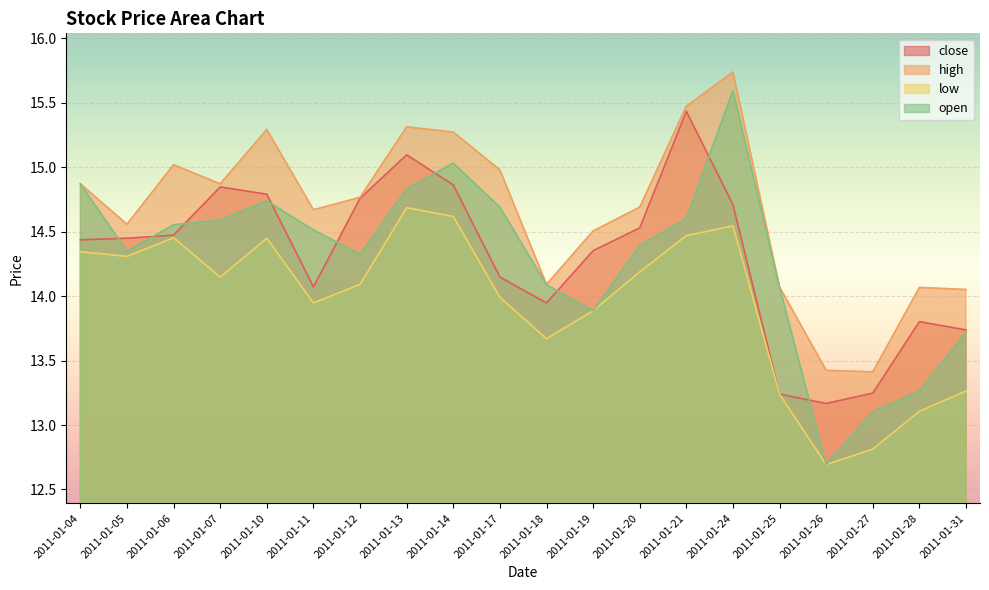

Reading right to left, extract all data points from this chart.

close: 13.7	13.8	13.2	13.2	13.2	14.7	15.4	14.5	14.4	13.9	14.1	14.9	15.1	14.8	14.1	14.8	14.8	14.5	14.4	14.4
high: 14.1	14.1	13.4	13.4	14.1	15.7	15.5	14.7	14.5	14.1	15.0	15.3	15.3	14.8	14.7	15.3	14.9	15.0	14.6	14.9
low: 13.3	13.1	12.8	12.7	13.2	14.5	14.5	14.2	13.9	13.7	14.0	14.6	14.7	14.1	13.9	14.4	14.1	14.5	14.3	14.3
open: 13.7	13.3	13.1	12.7	14.1	15.6	14.6	14.4	13.9	14.1	14.7	15.0	14.8	14.3	14.5	14.7	14.6	14.6	14.3	14.9